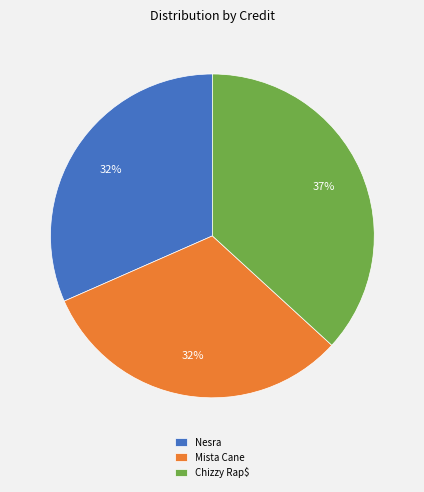

To the nearest percent, what is the difference between the largest and smallest slice percentages?

5%